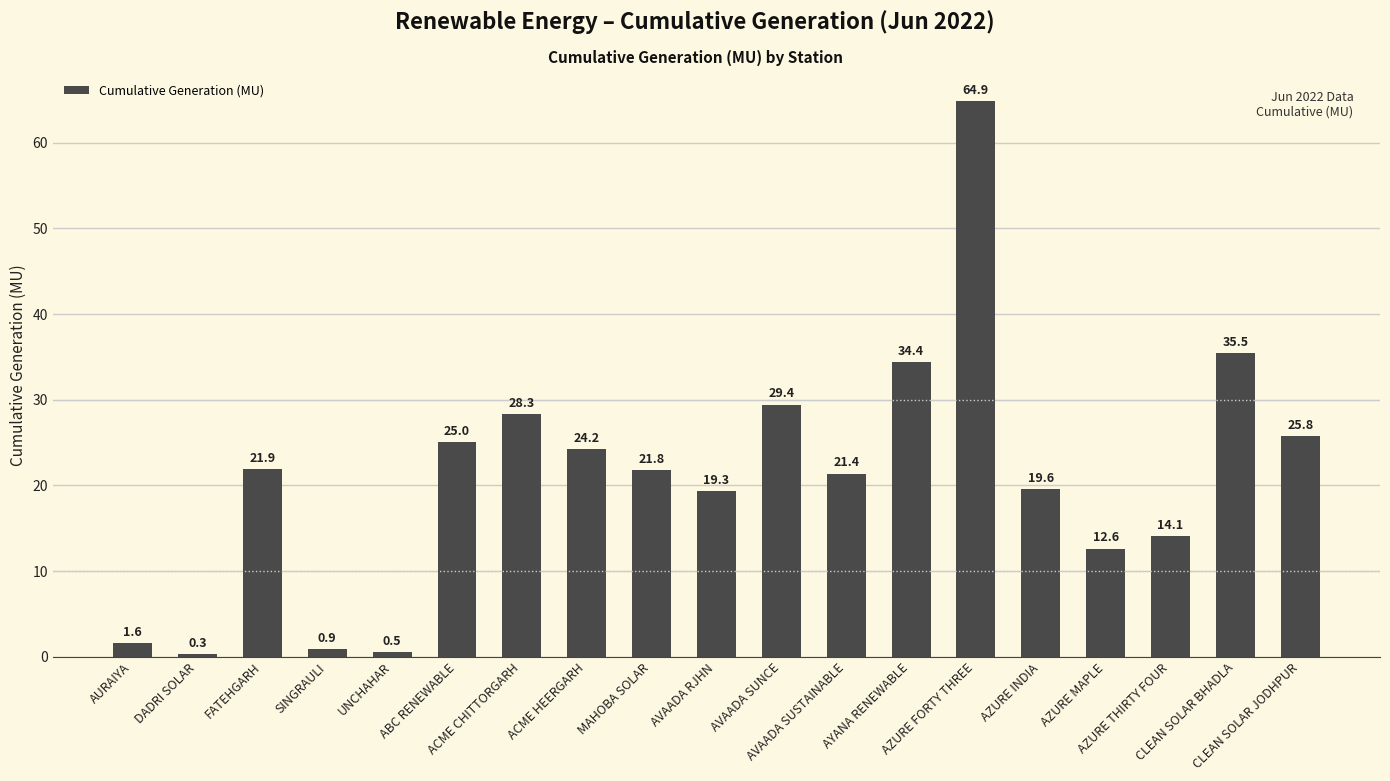

What is the change in value from AVAADA SUSTAINABLE to AZURE FORTY THREE?

+43.5